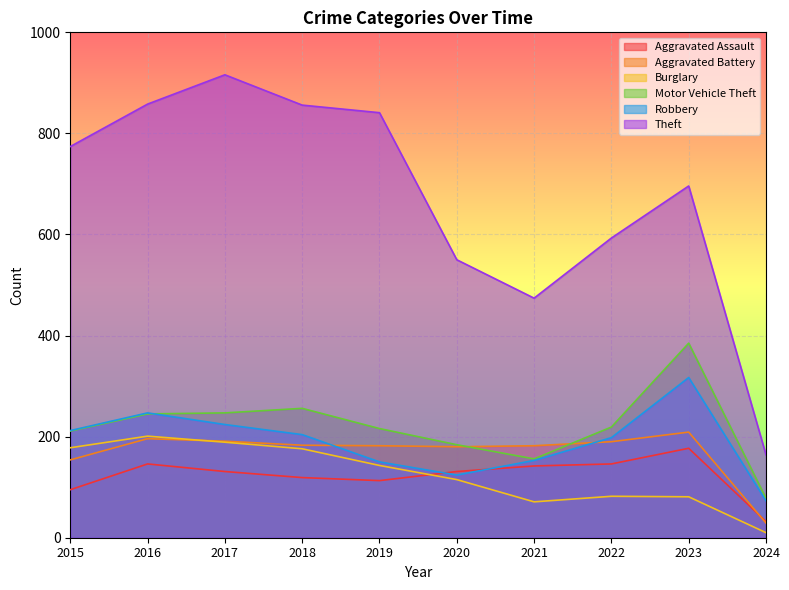

Does the chart display data point markers on the line(s)?

No